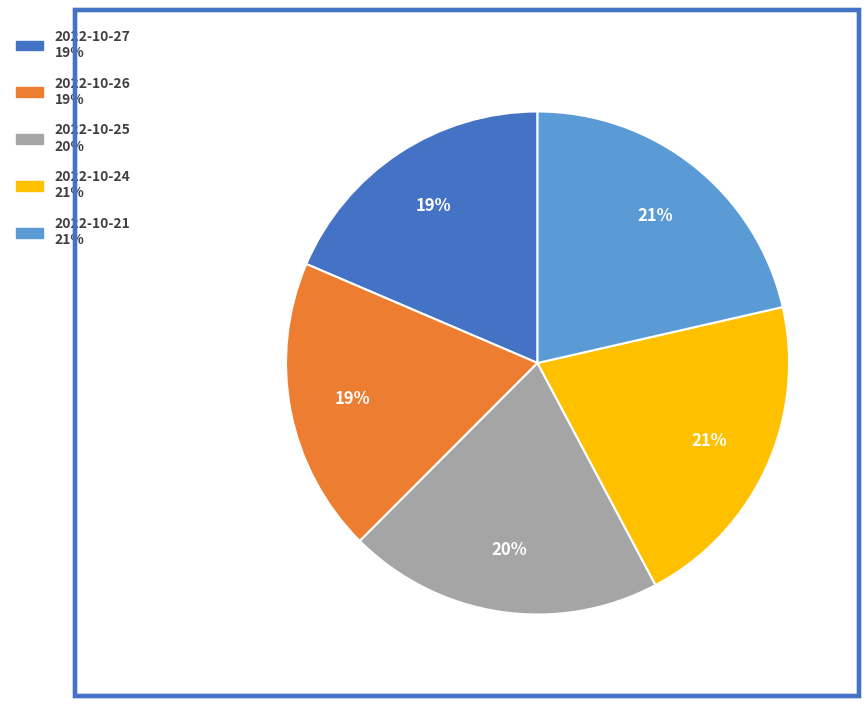

To the nearest percent, what percentage of the pie is 2022-10-25?

20%